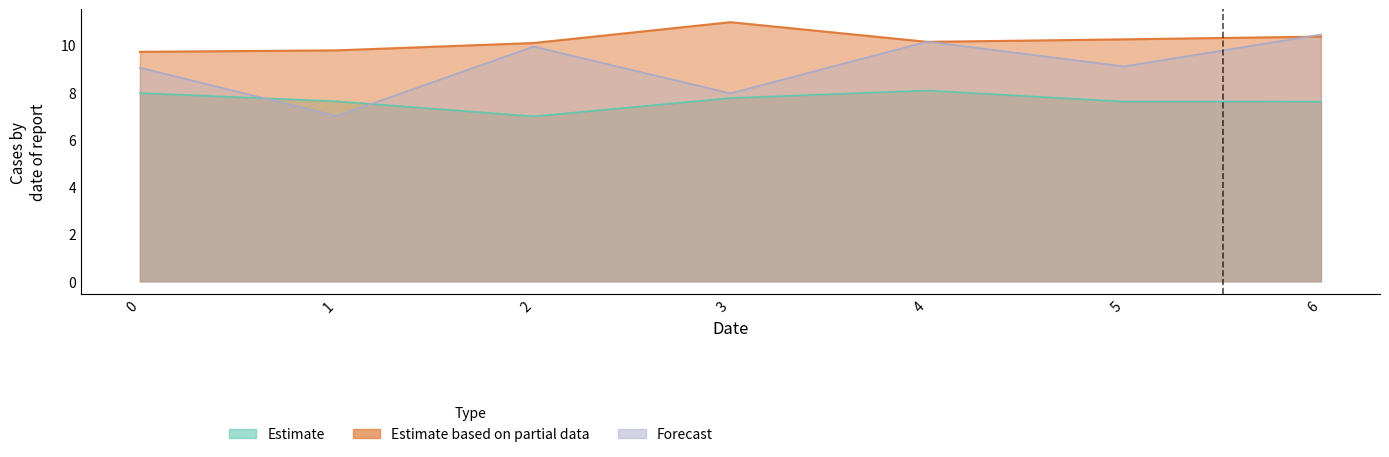

Between 5 and 6, which series saw the biggest shift?

Forecast